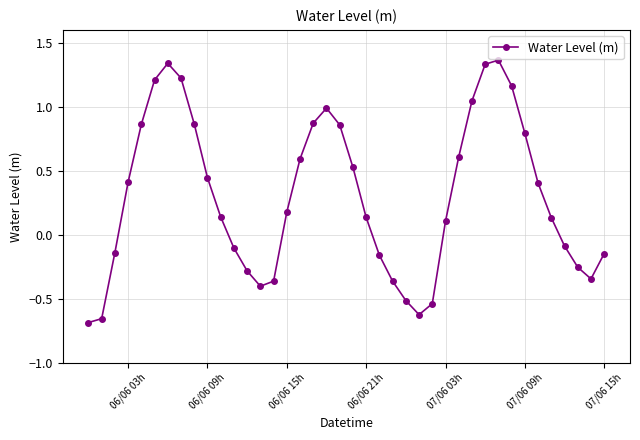

What is the difference between the second highest and minimum values?

2.0